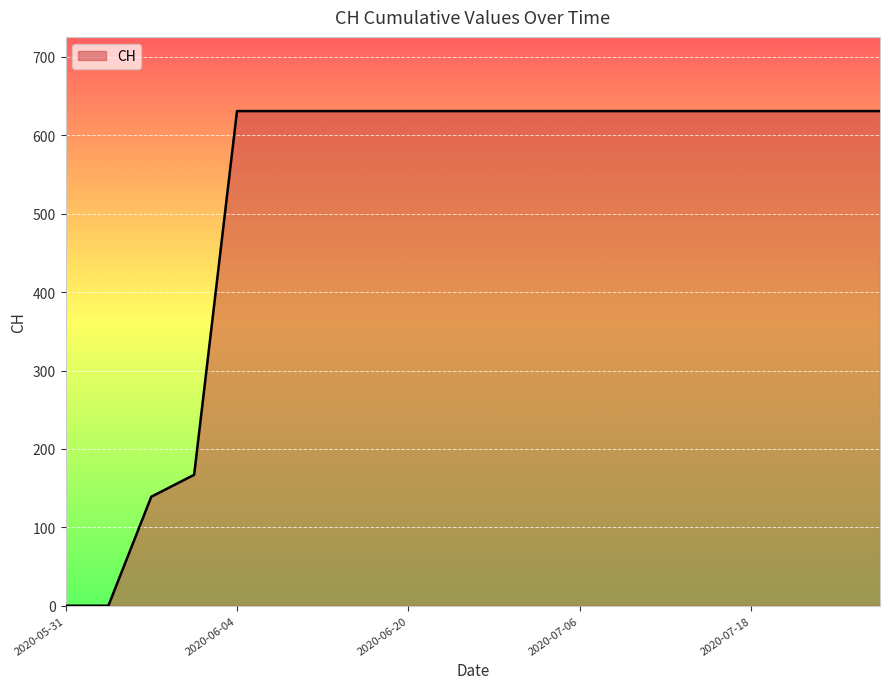

What is the difference between the maximum and minimum values?

631